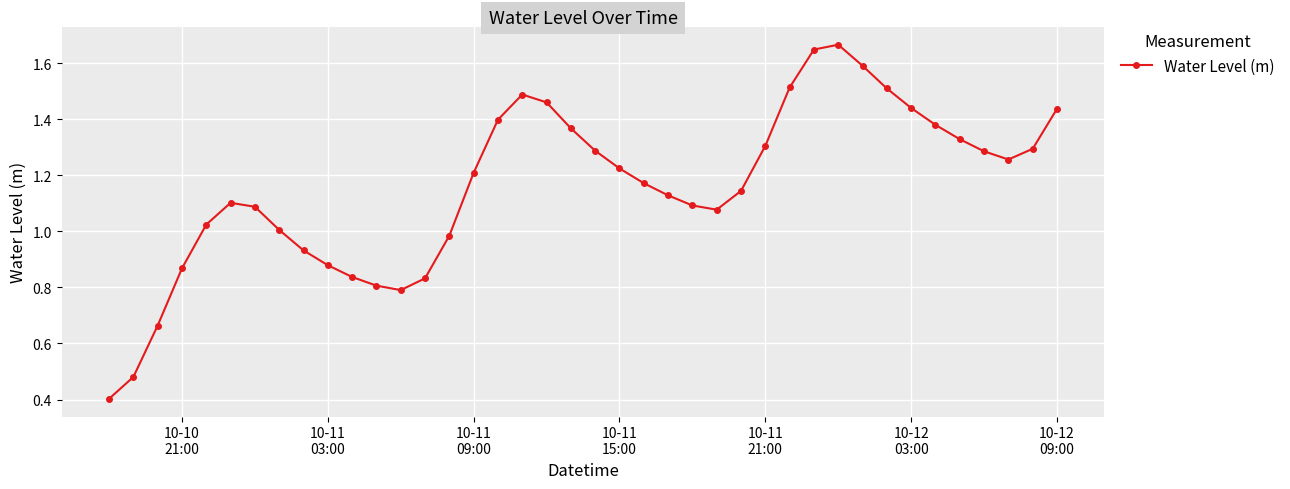

How many interior local valleys (lower than both neighbors) does the data have?

3